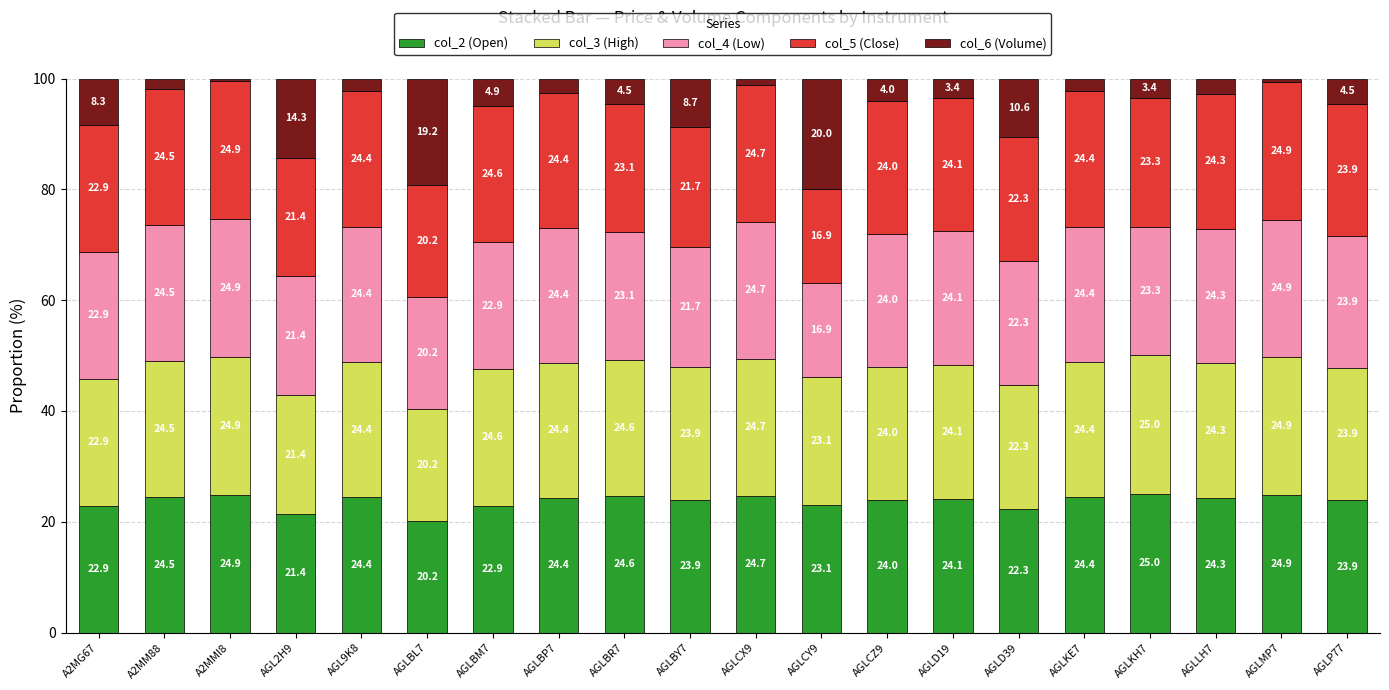

What value does the col_2 (Open) series have at AGL9K8?

24.4